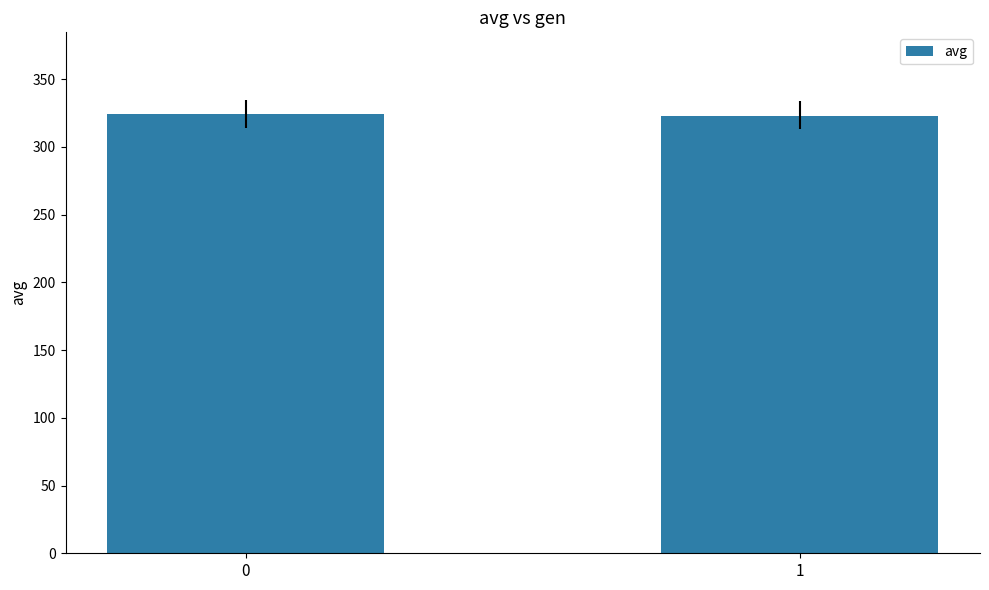

Are the bars grouped side by side (vs. stacked)?

No